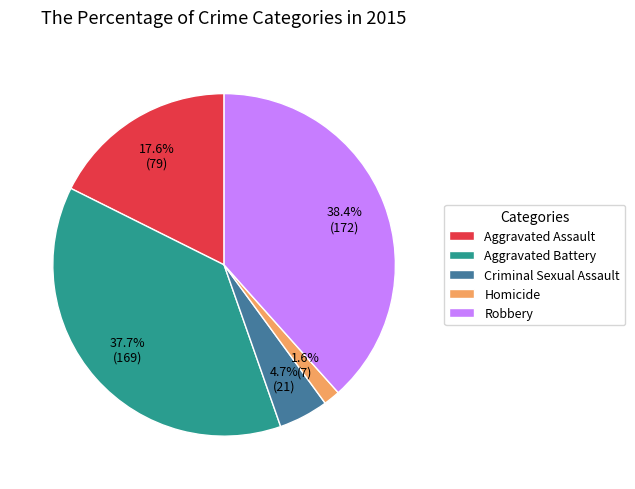

Rank the categories by value from lowest to highest.

Homicide, Criminal Sexual Assault, Aggravated Assault, Aggravated Battery, Robbery